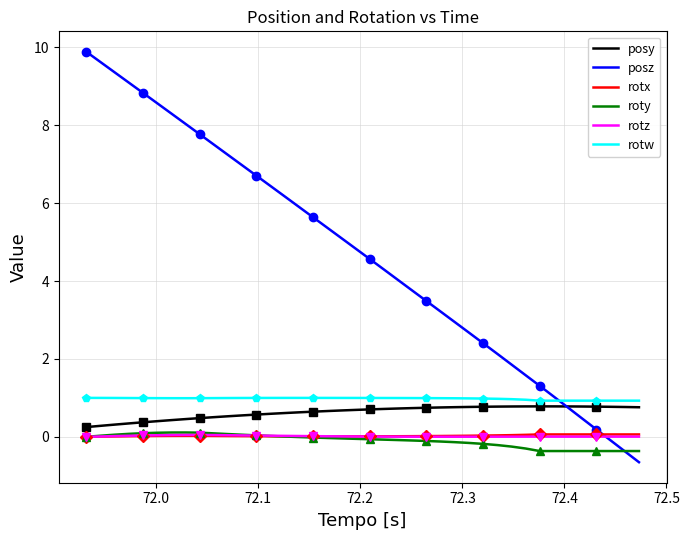

In rotw, how many points are lower than both neighbors (excluding endpoints)?

1